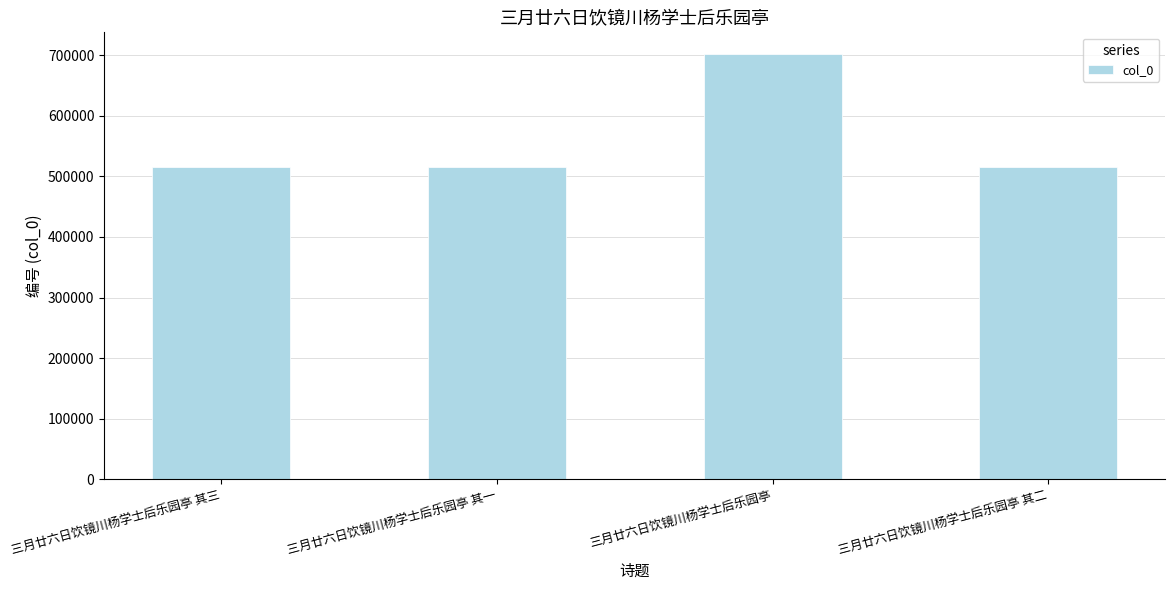

Which label corresponds to the largest value in the chart?

三月廿六日饮镜川杨学士后乐园亭